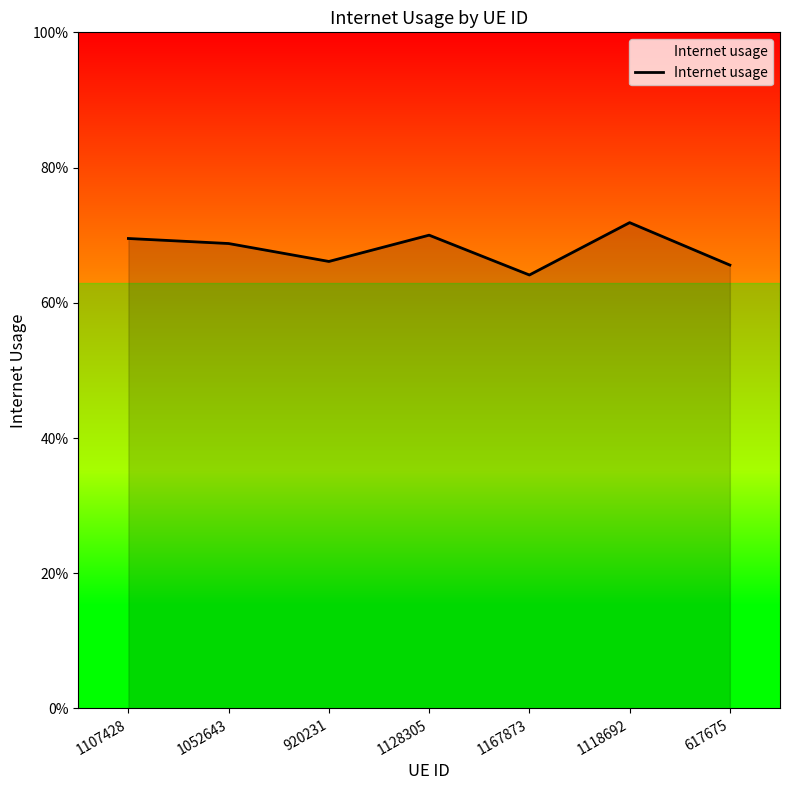

What is the label of the 6th point from the left?

1118692